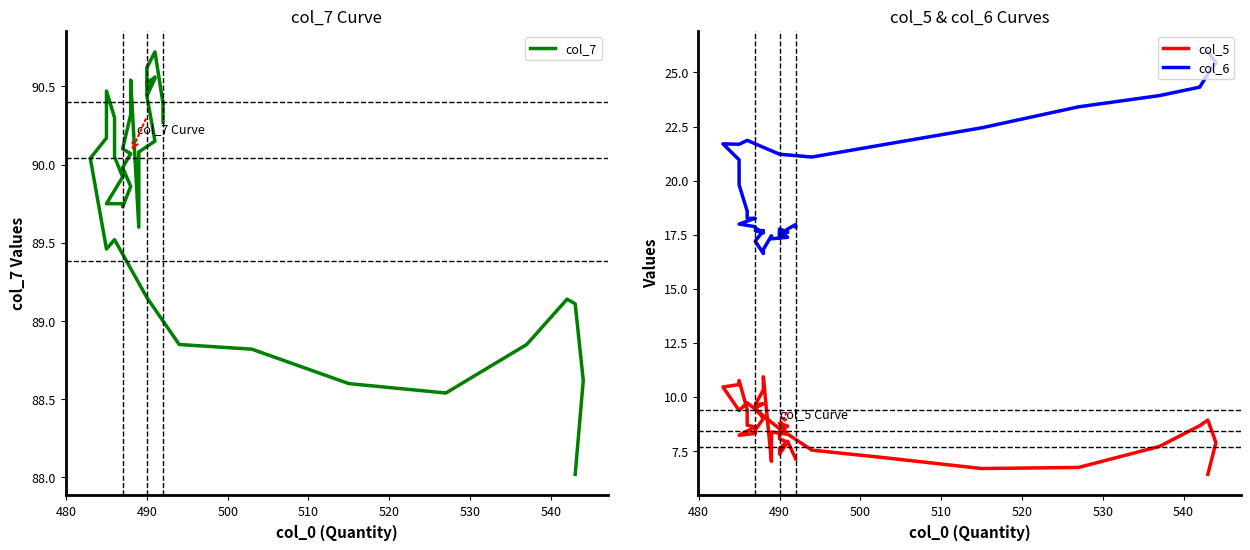

What is the difference between the second highest and minimum values in the col_7 series?

2.6